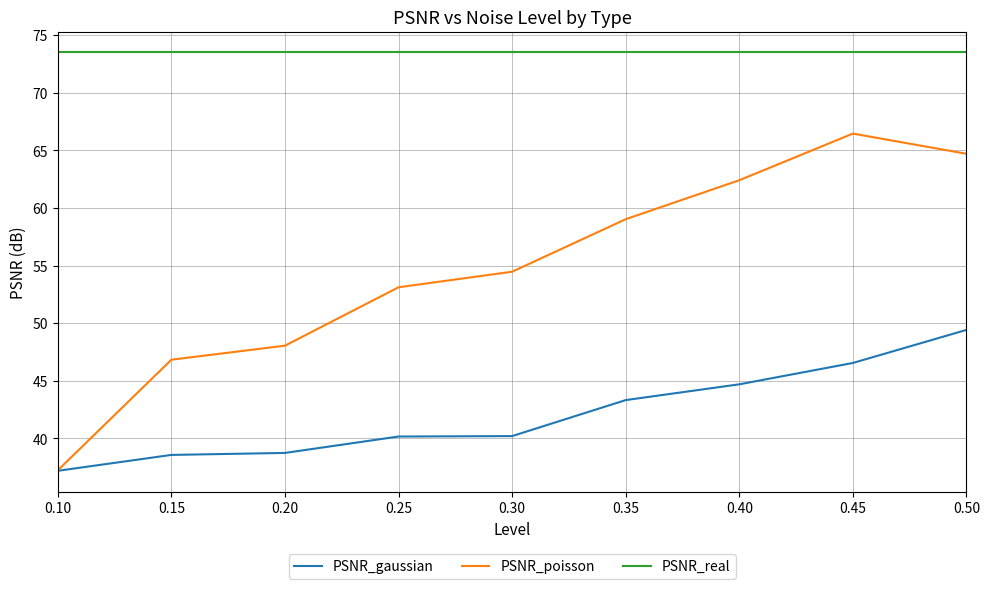

Which series has the largest range (max minus min)?

PSNR_poisson